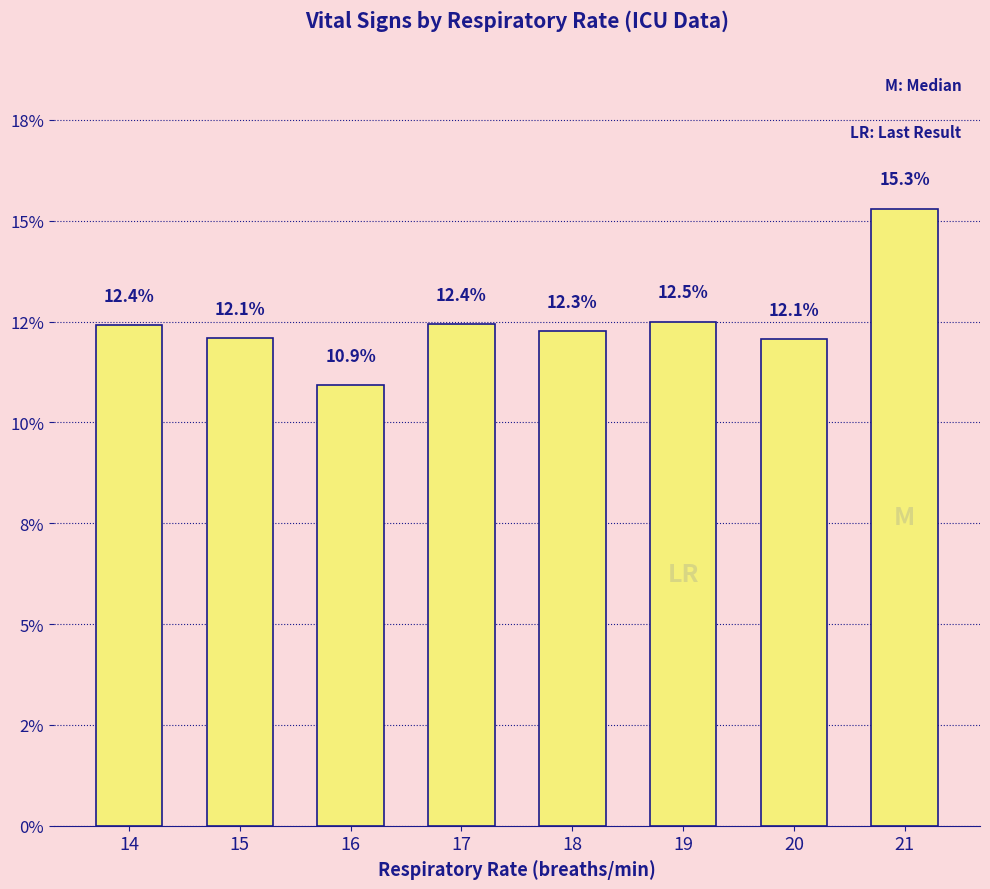

What is the change in value from 19 to 21?

+2.8